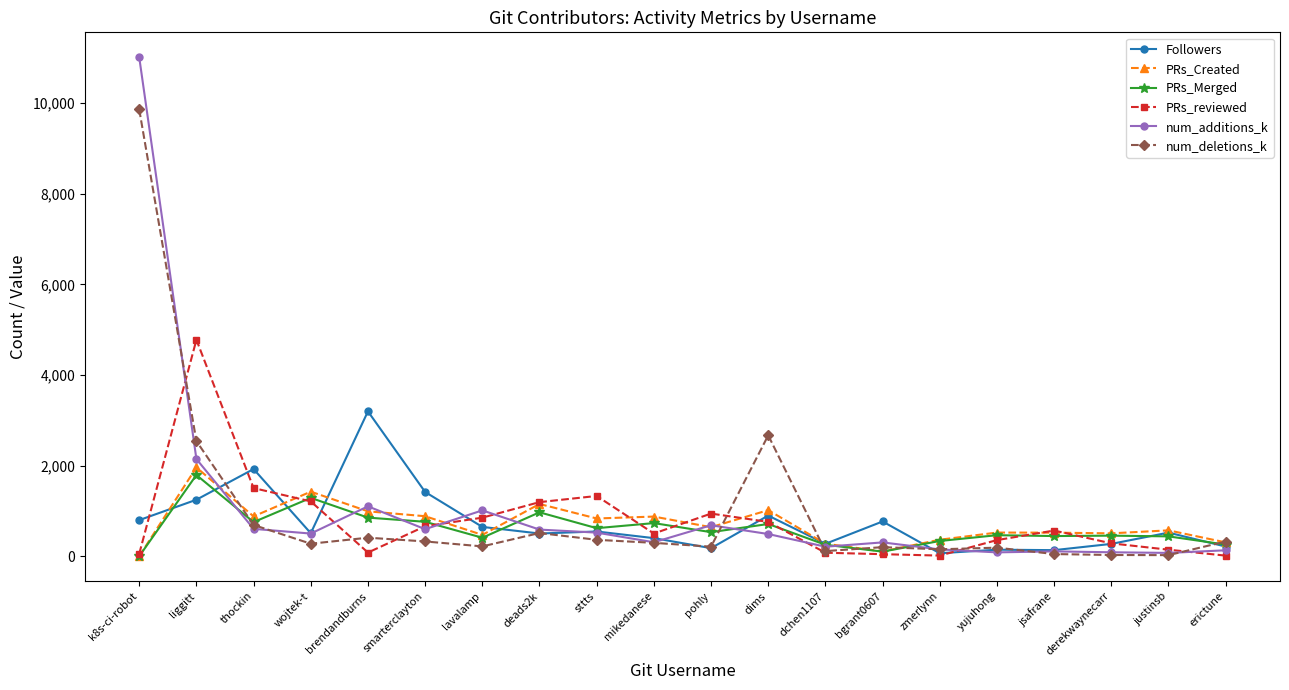

Is it true that Followers equals 897 at dims?

True